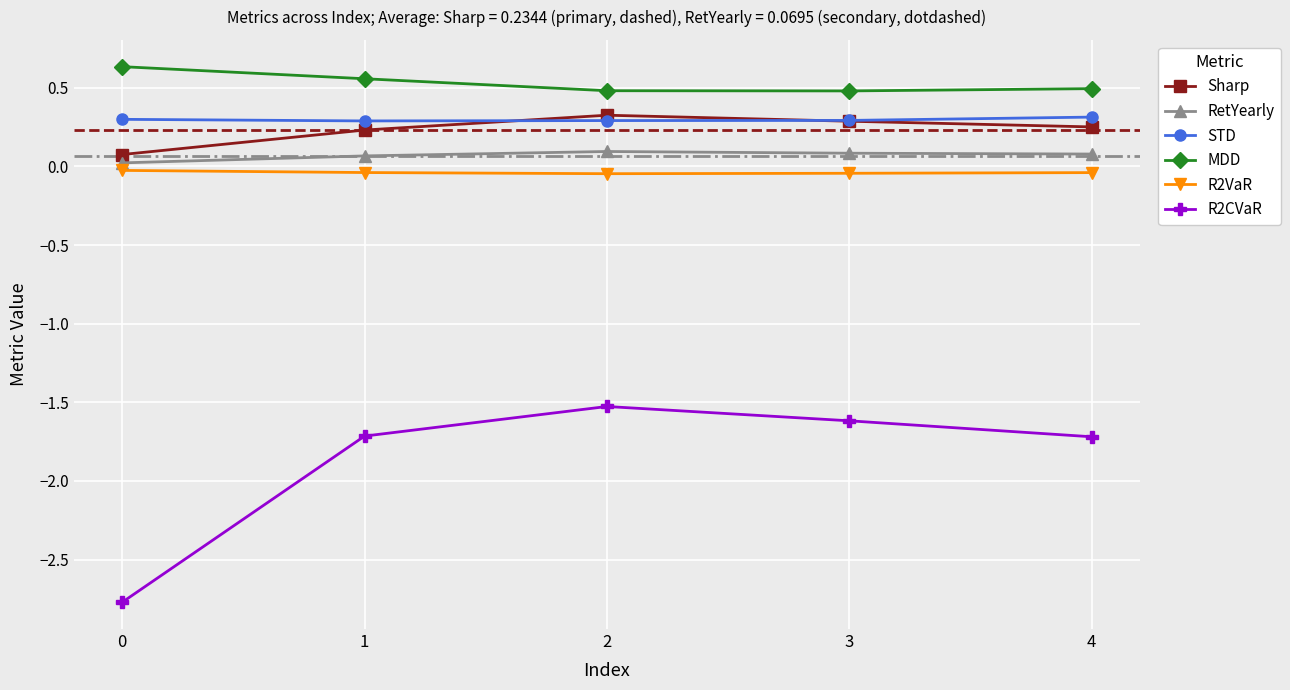

True or false: STD and RetYearly intersect in this chart.

False